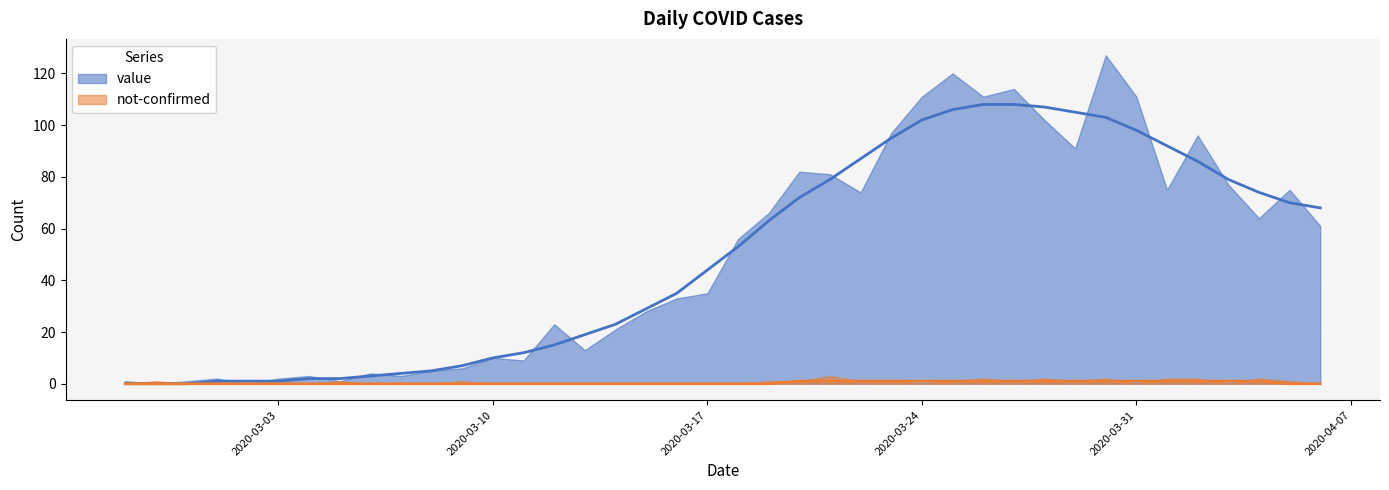

What is the change in value from 2020-03-07 to 2020-03-10?

+6